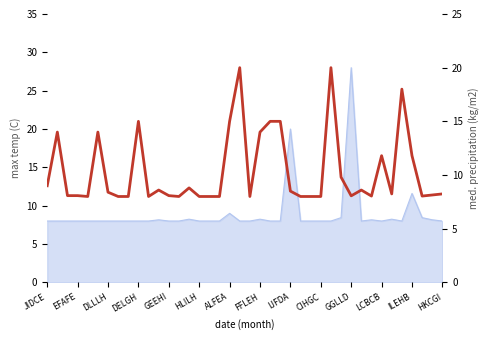

How many lines are shown in the chart?

1